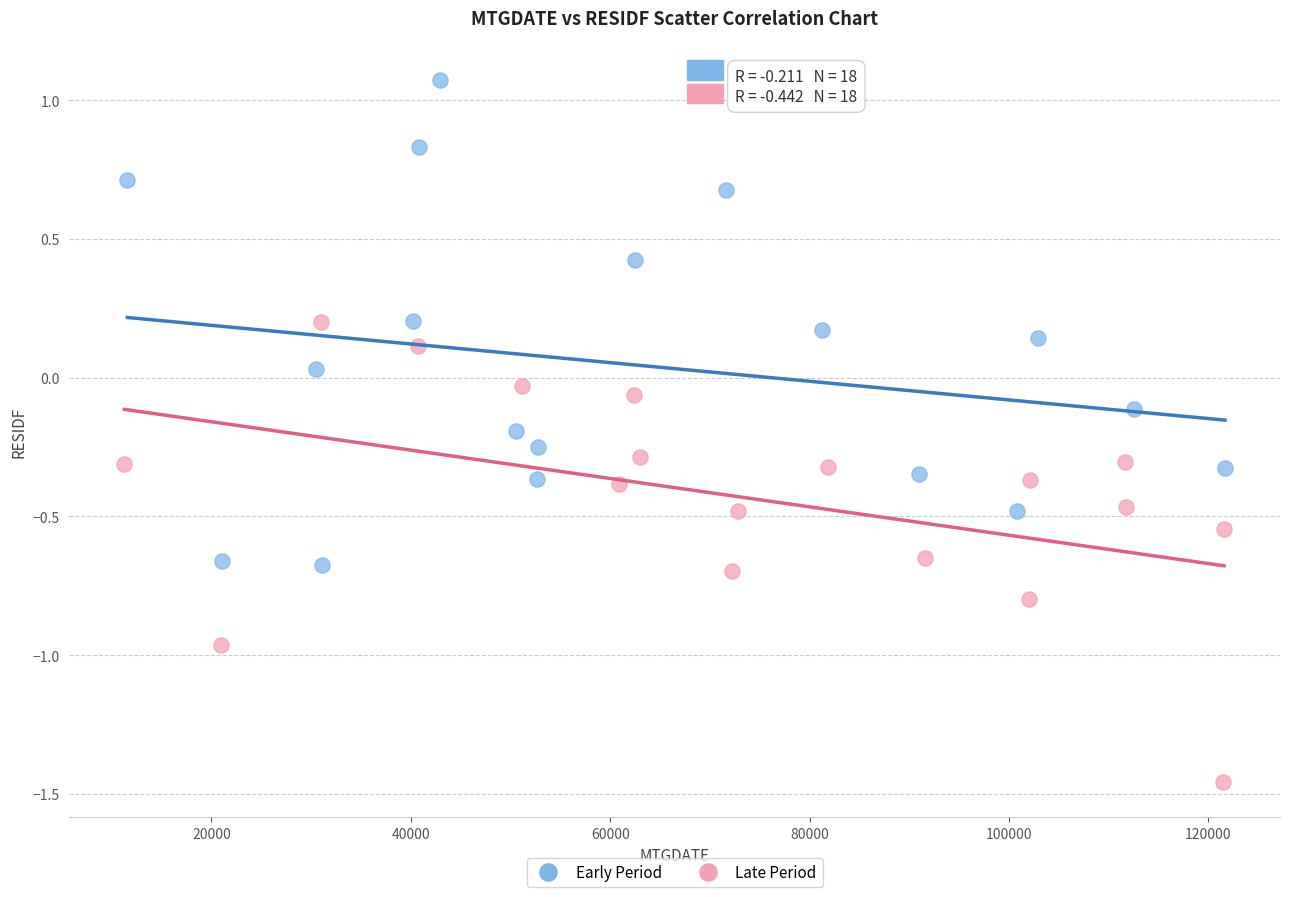

Which series reaches the minimum Y coordinate?

Late Period